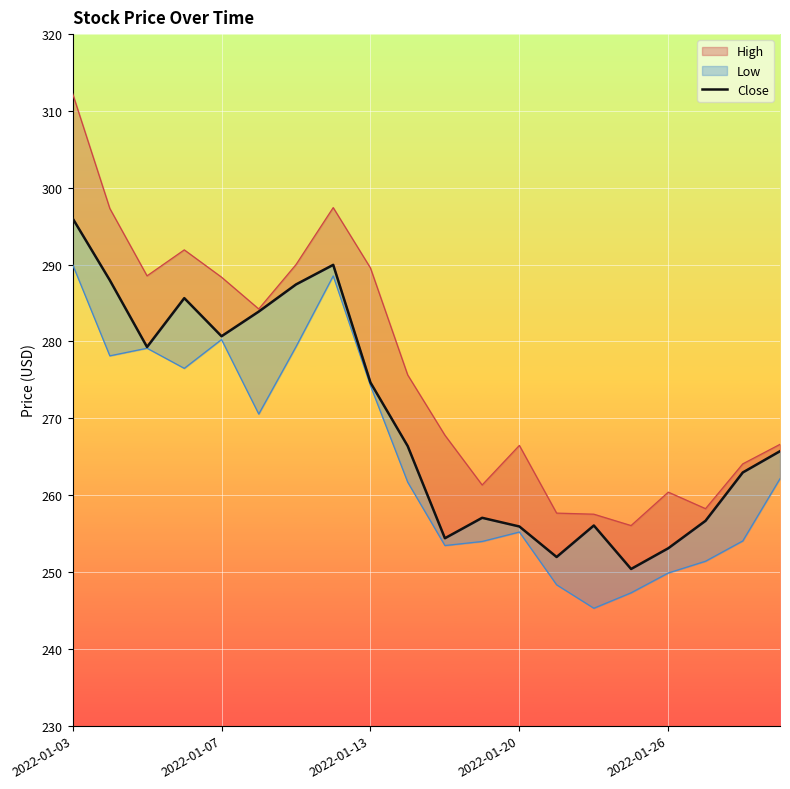

How many data points are above 266?

10